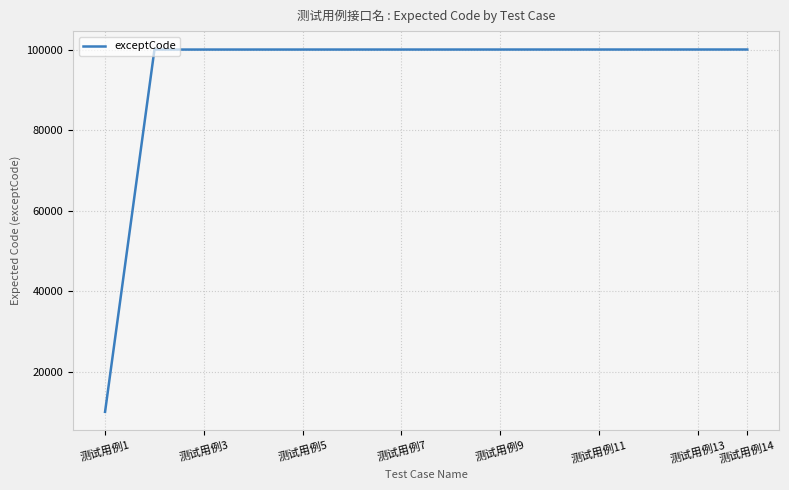

What is the difference between the maximum and minimum values?

90013